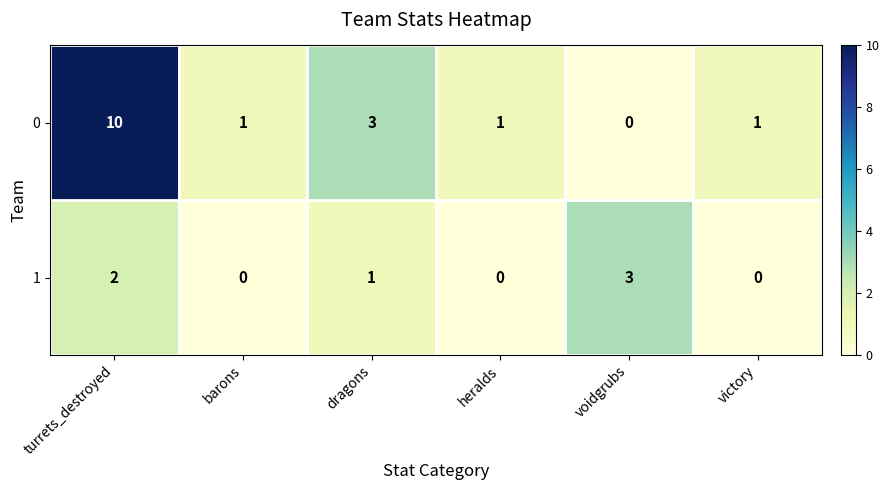

Rank the series at barons from highest to lowest value.

0, 1